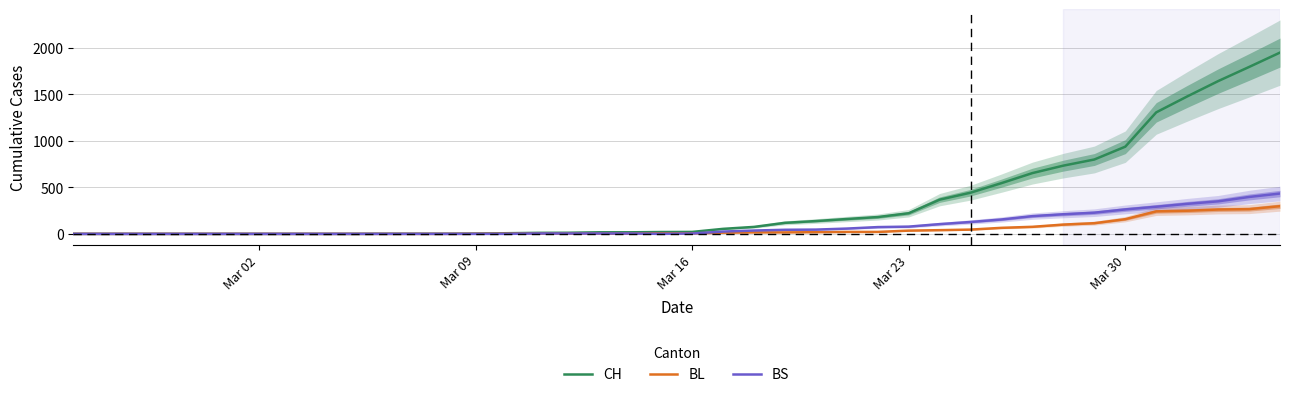

What is the difference between the maximum and minimum values in the CH series?

1950